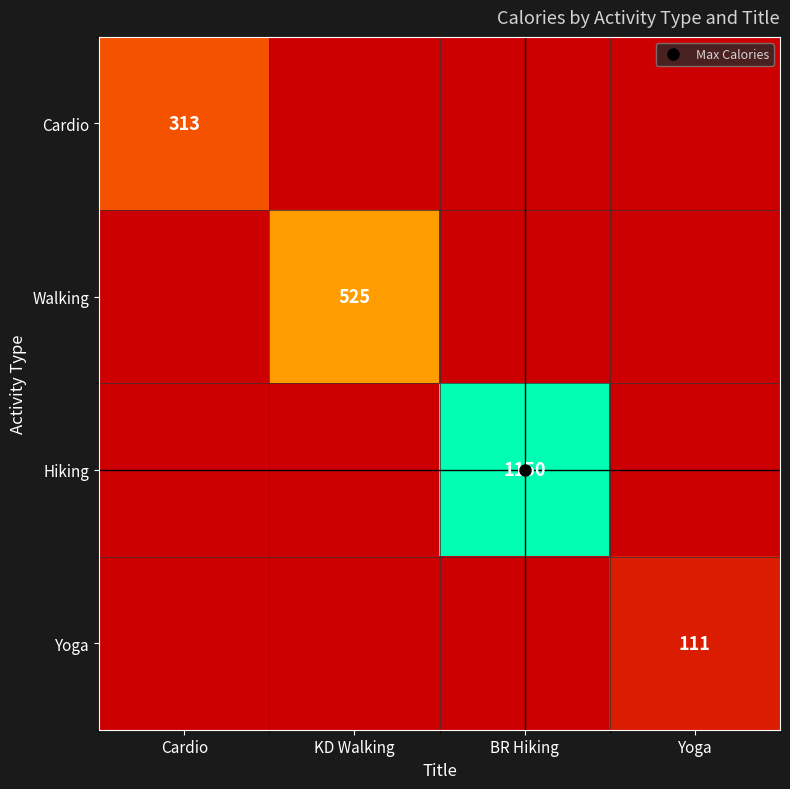

What is the approximate value of Yoga at Yoga?

111